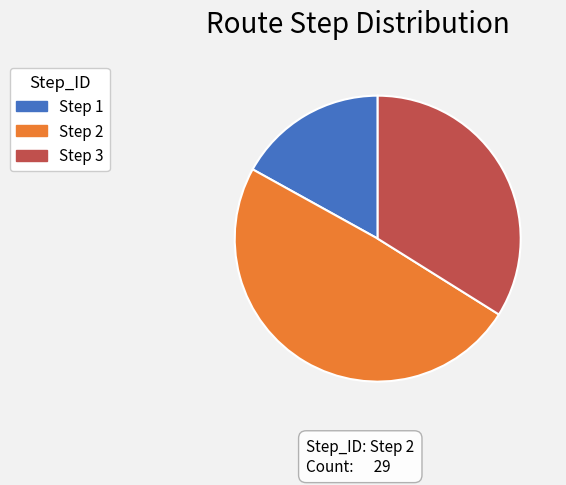

Which has a higher value, Step 1 or Step 2?

Step 2